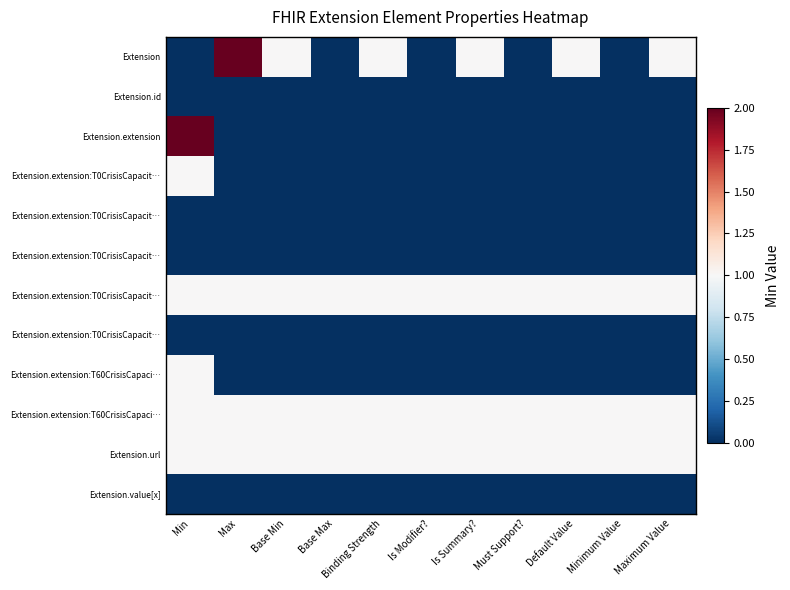

How many data points does each series have?

11